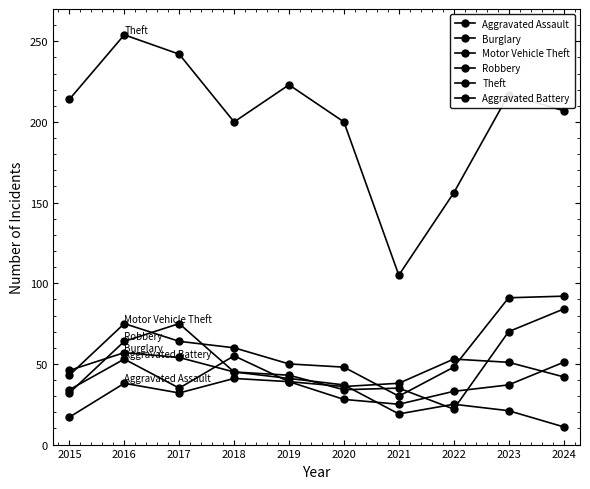

List the labels in order of Aggravated Battery value, largest first.

2018, 2016, 2022, 2023, 2024, 2019, 2021, 2020, 2017, 2015